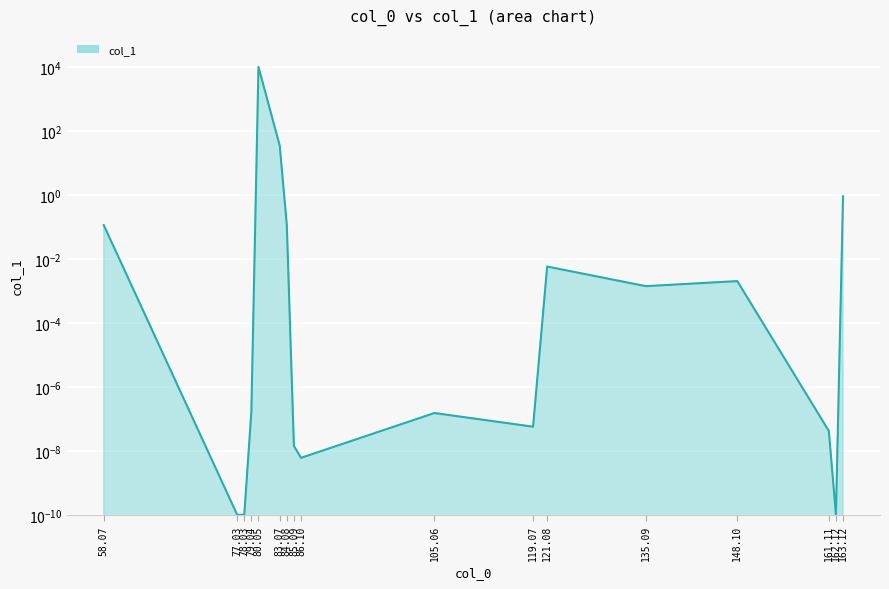

How many points are higher than both their immediate neighbors (excluding endpoints)?

4